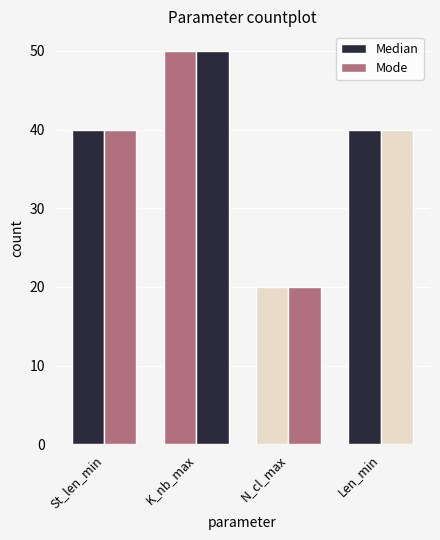

How many bars are there in total?

8